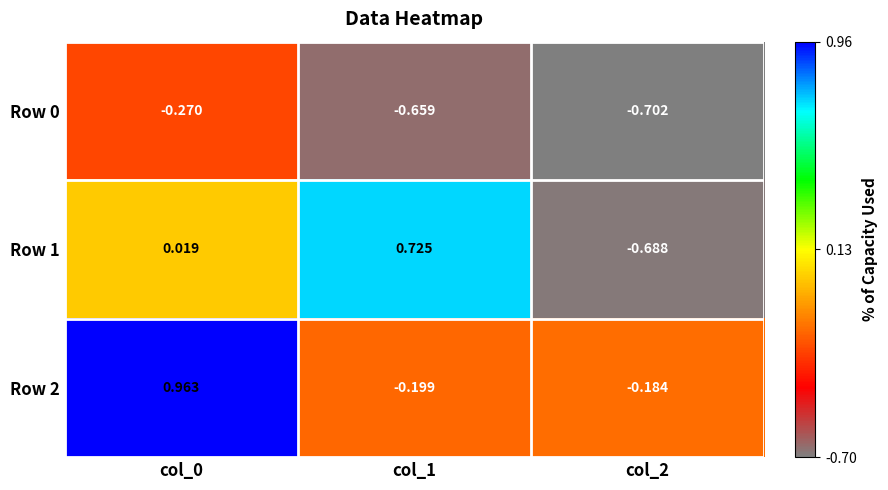

Between col_1 and col_2, which series saw the biggest shift?

Row 1